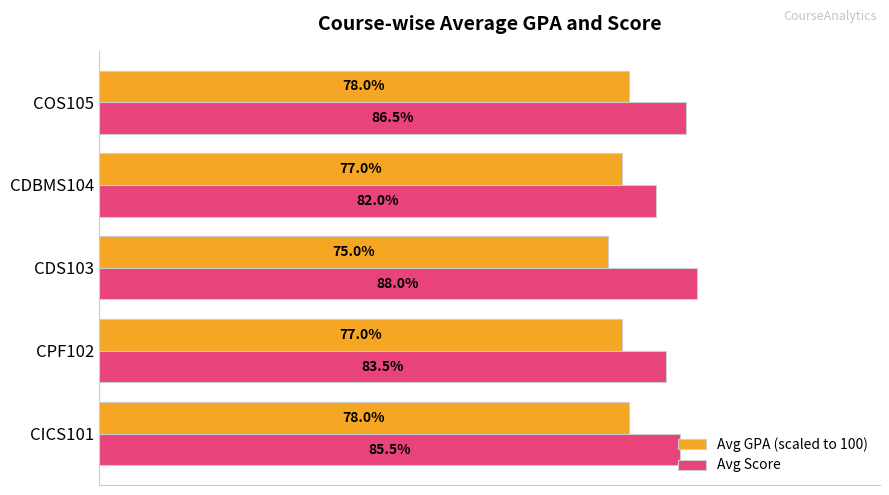

Rank the series at COS105 from highest to lowest value.

Avg Score, Avg GPA (scaled to 100)